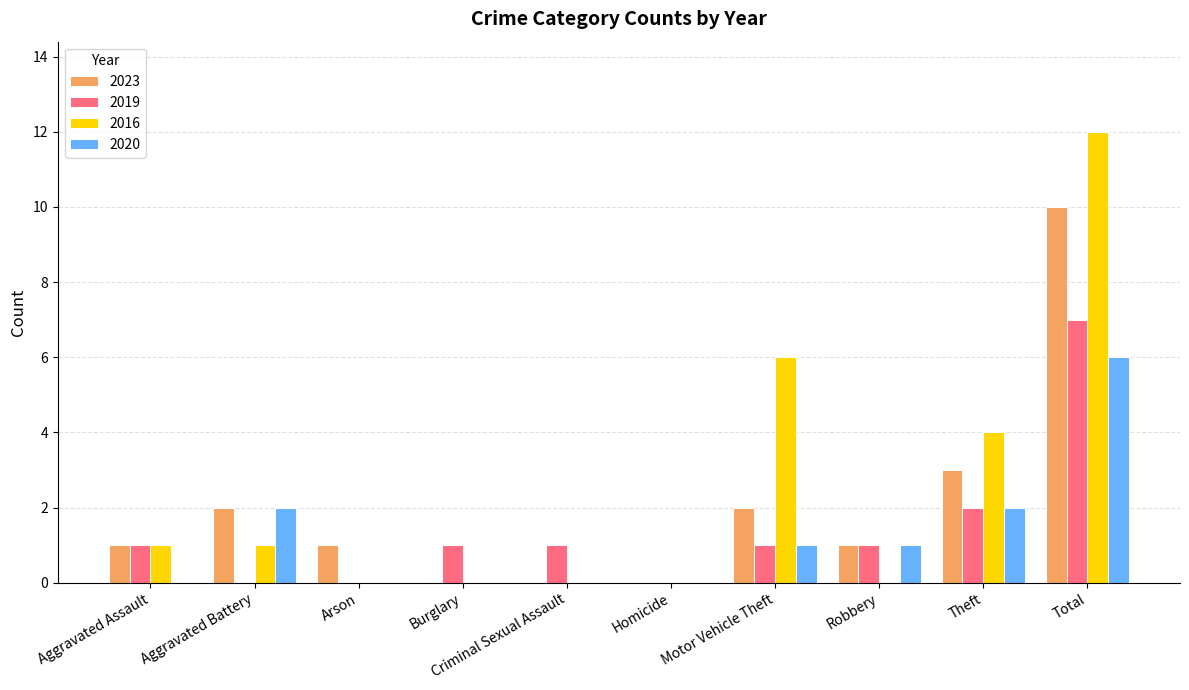

What are all the series names shown in the legend?

2023, 2019, 2016, 2020